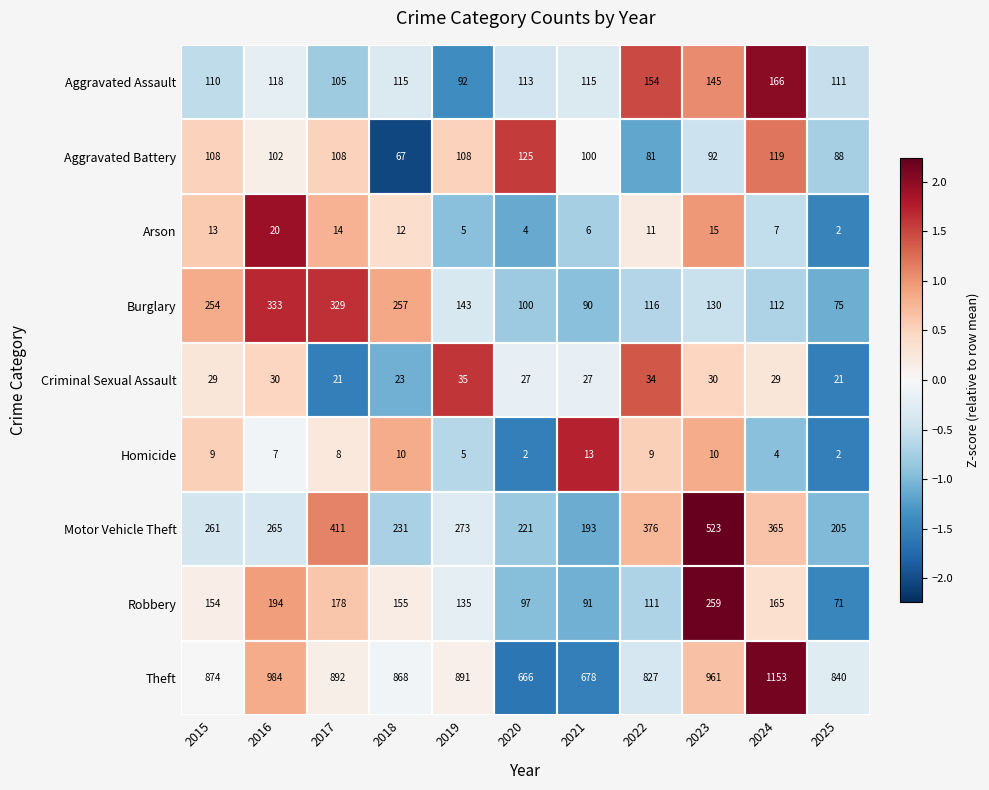

Rank the series at 2022 from lowest to highest value.

Homicide, Arson, Criminal Sexual Assault, Aggravated Battery, Robbery, Burglary, Aggravated Assault, Motor Vehicle Theft, Theft